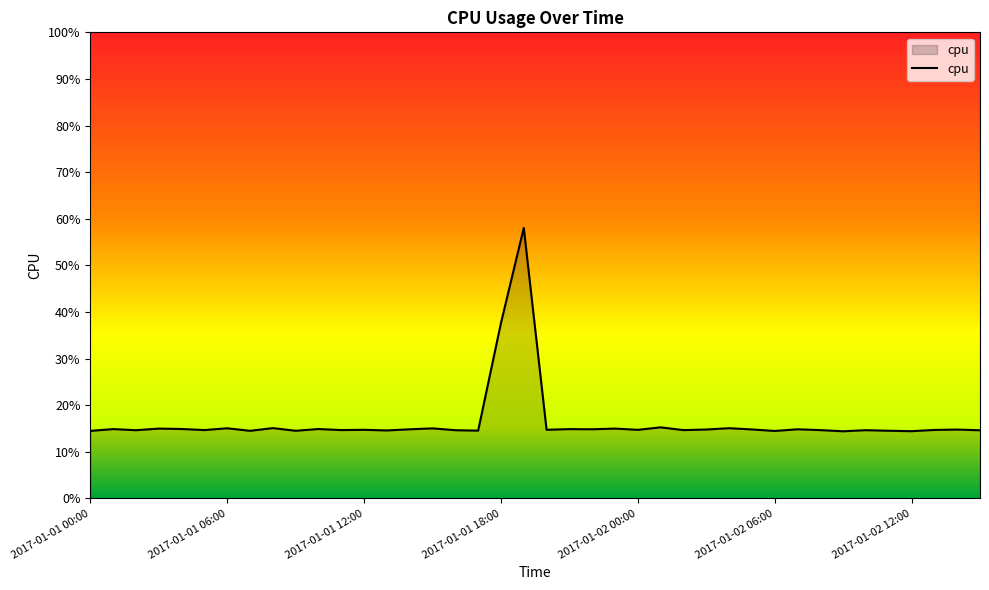

Is this an area chart (filled region under the line)?

Yes